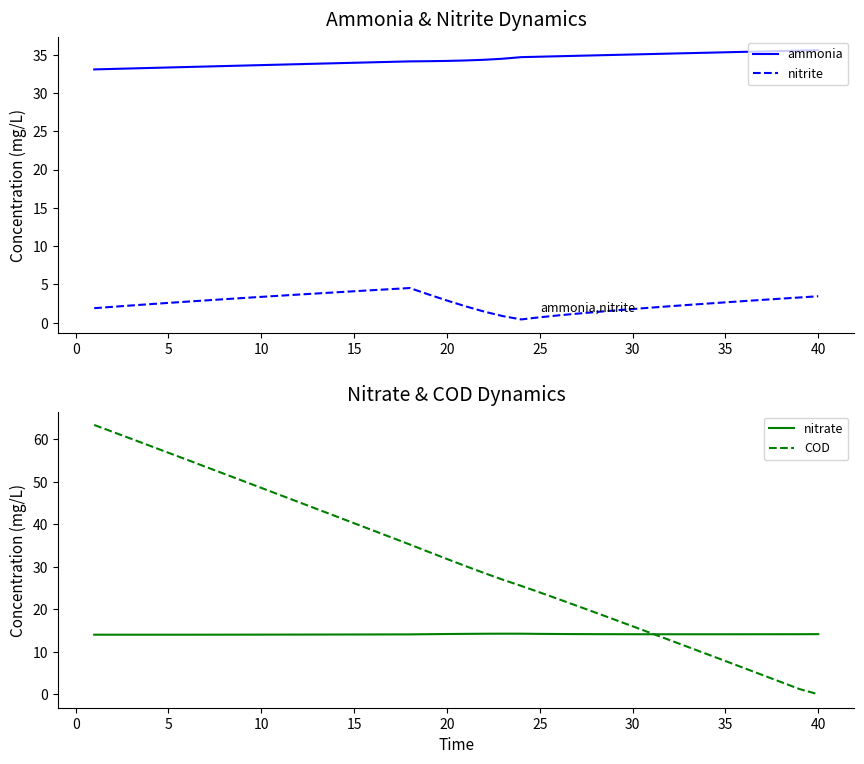

True or false: ammonia and nitrite intersect in this chart.

False